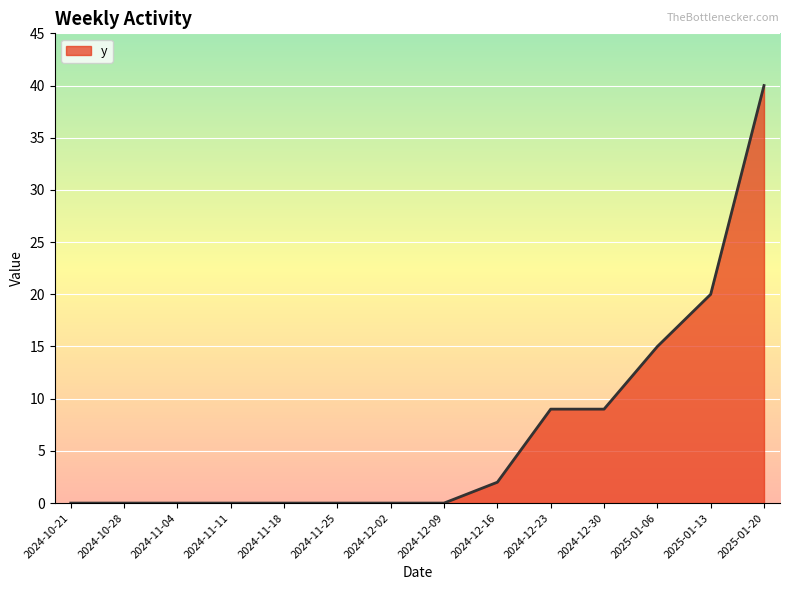

What is the greatest value displayed?

40